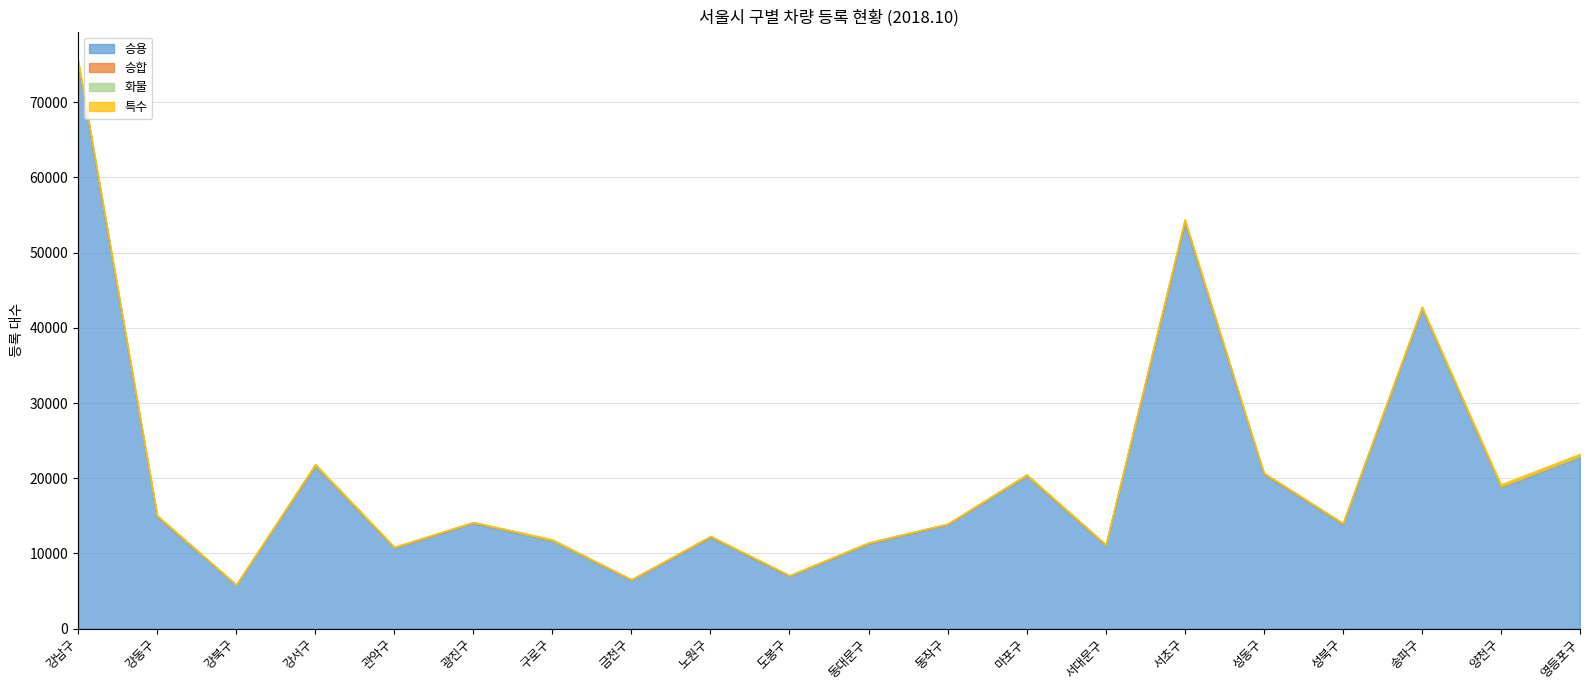

Does the chart display data point markers on the line(s)?

No